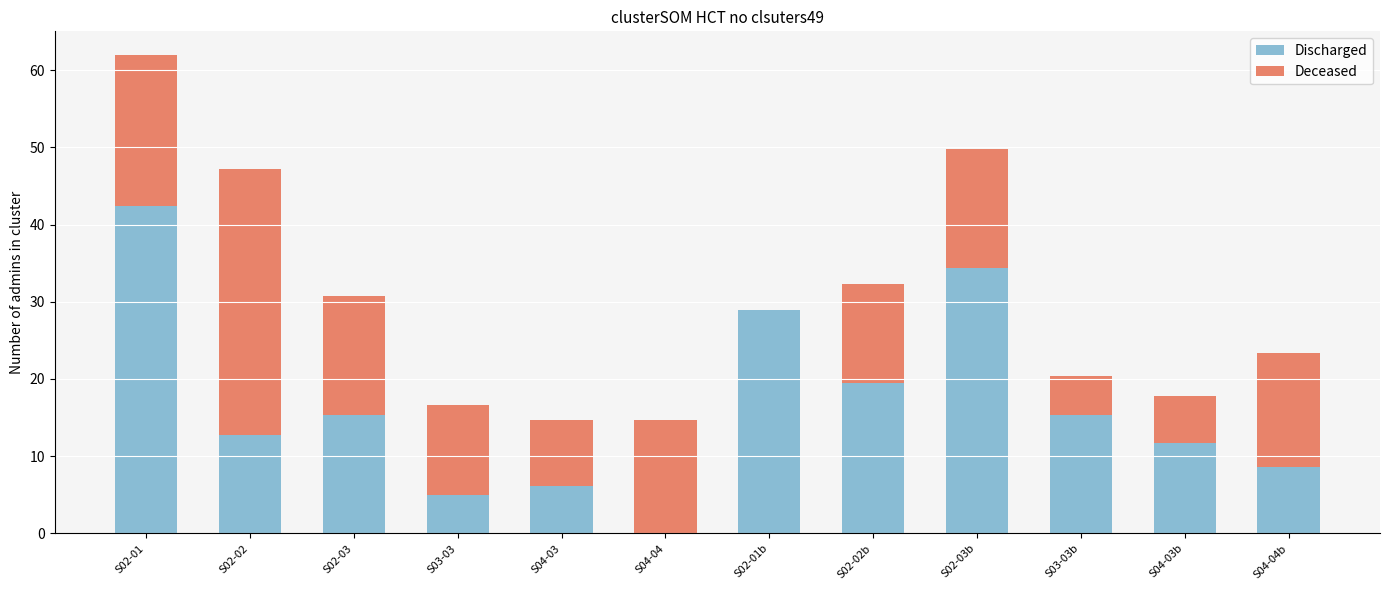

The Discharged series shows 15.3 at S02-03. True or false?

True